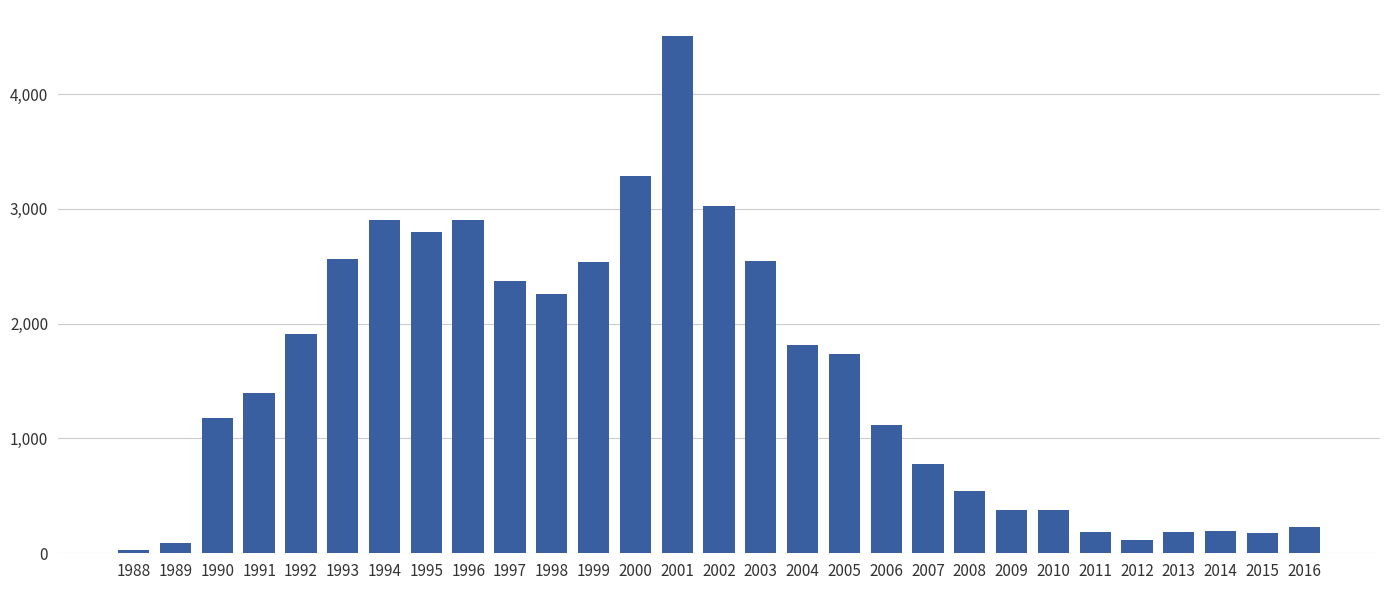

Which has a higher value, 2015 or 2000?

2000